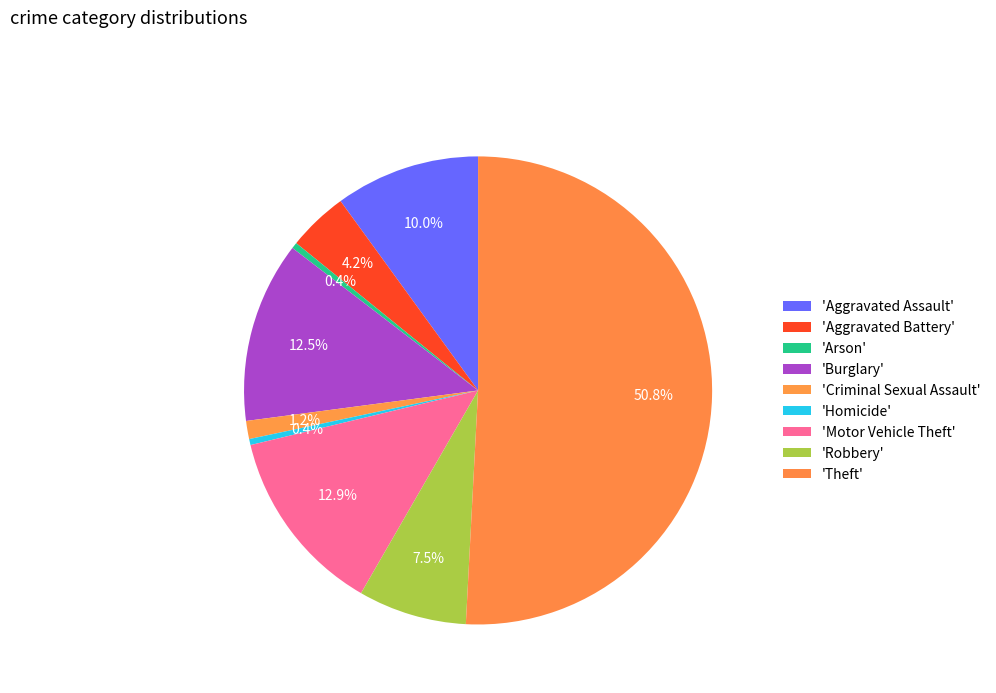

Count the number of slices in the pie.

9